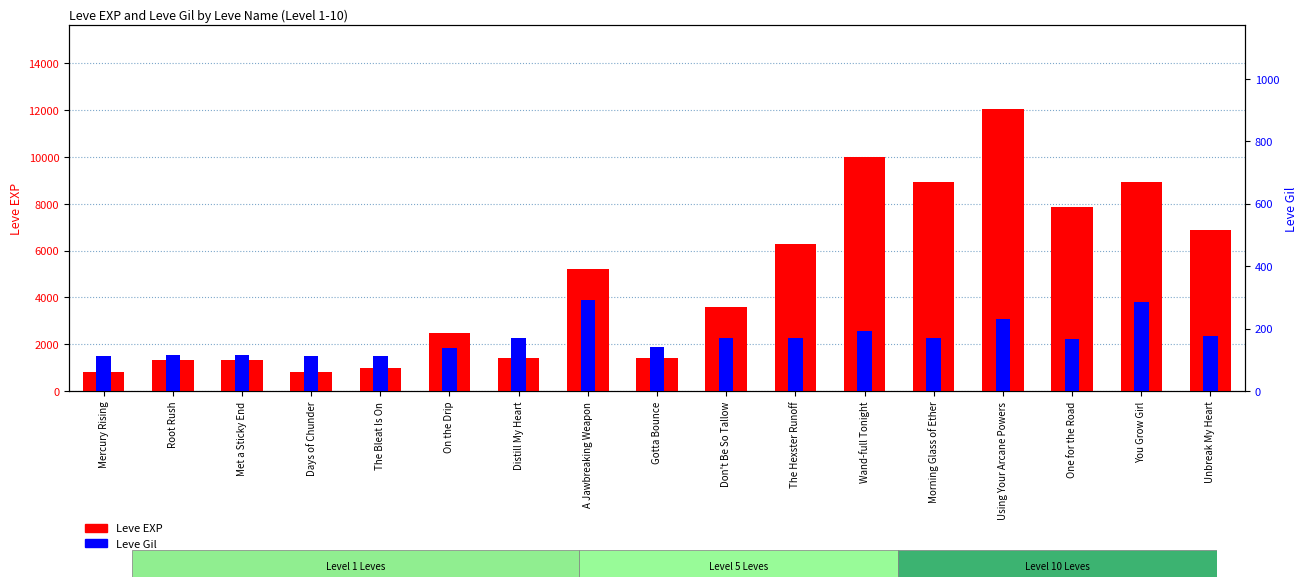

At which category does the chart reach its minimum across all series?

Days of Chunder